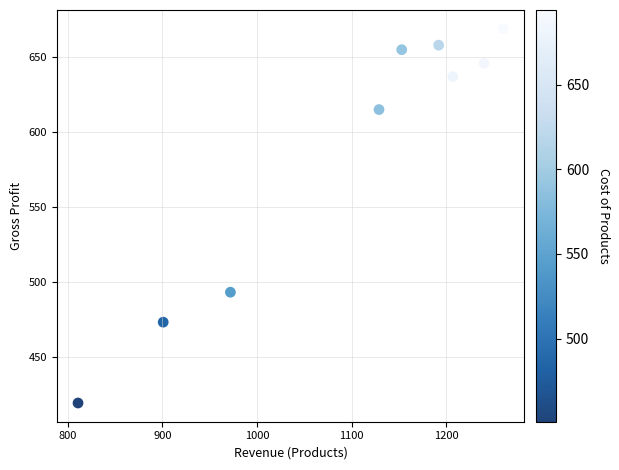

What is the average X value?

1096